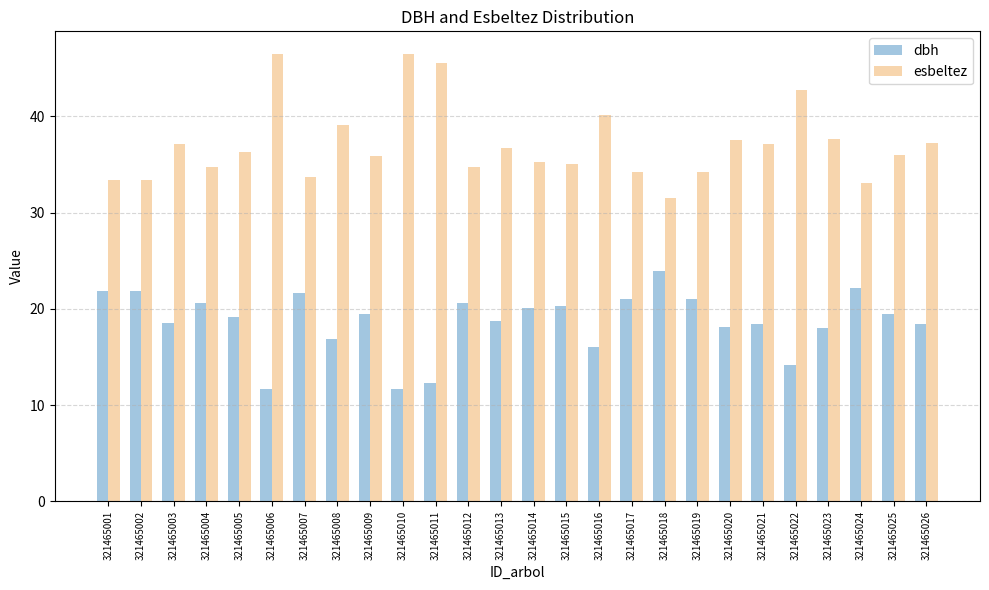

Which series has the widest spread of values?

esbeltez